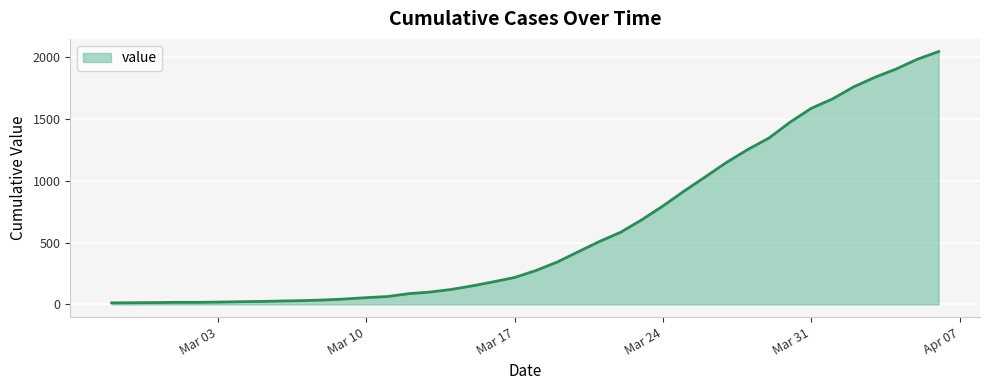

How many categories are shown in the chart?

40